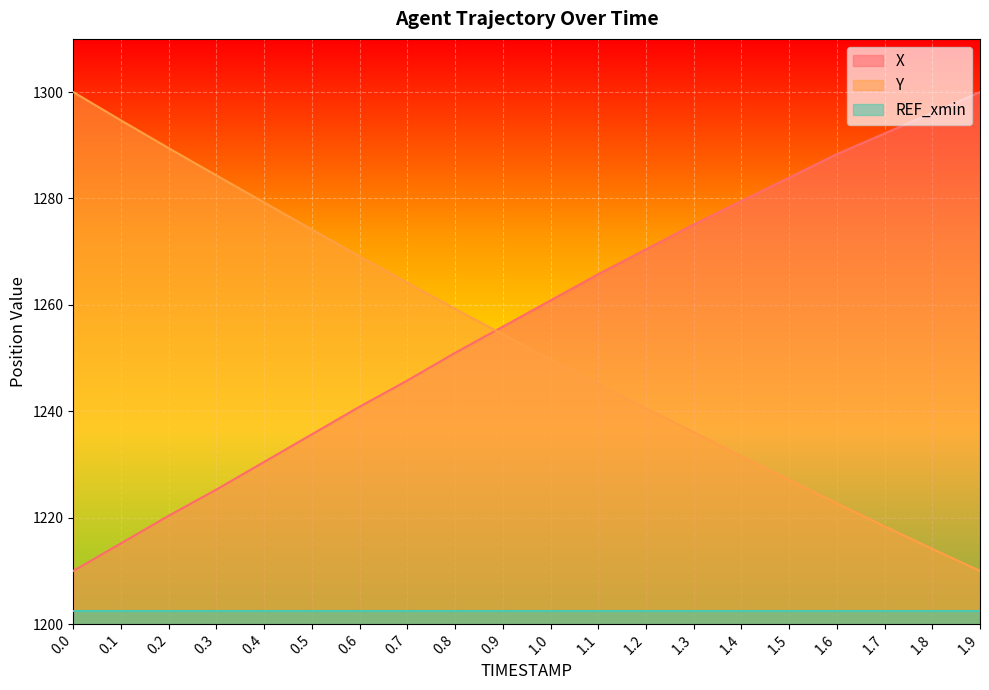

Rank the categories by X value from lowest to highest.

0.0, 0.1, 0.2, 0.3, 0.4, 0.5, 0.6, 0.7, 0.8, 0.9, 1.0, 1.1, 1.2, 1.3, 1.4, 1.5, 1.6, 1.7, 1.8, 1.9